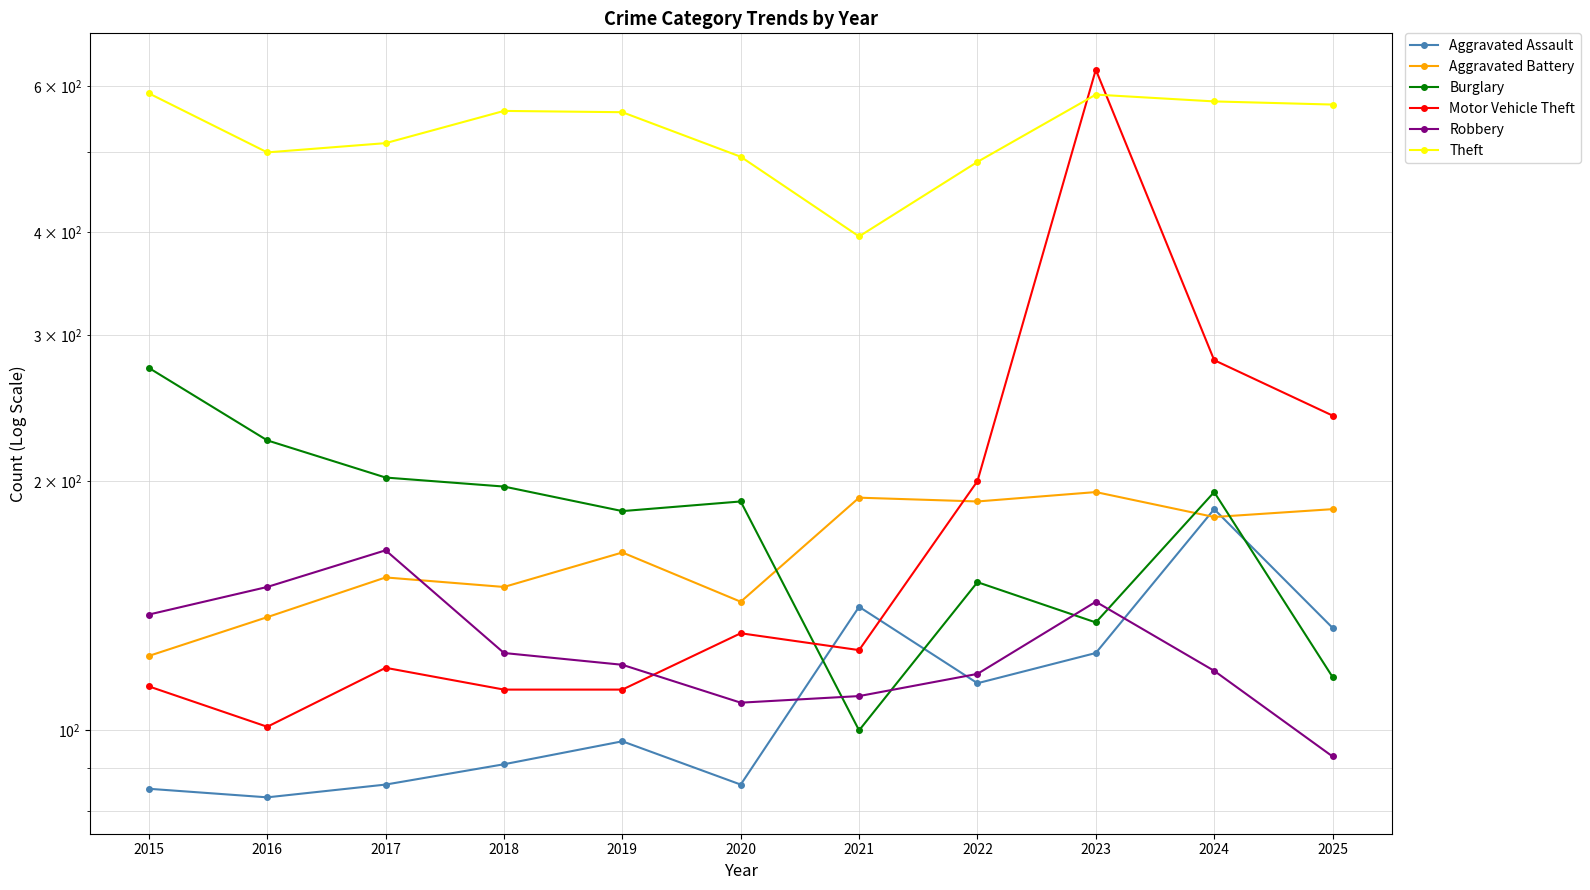

What is the spread (max minus min) of values at 2015?

503